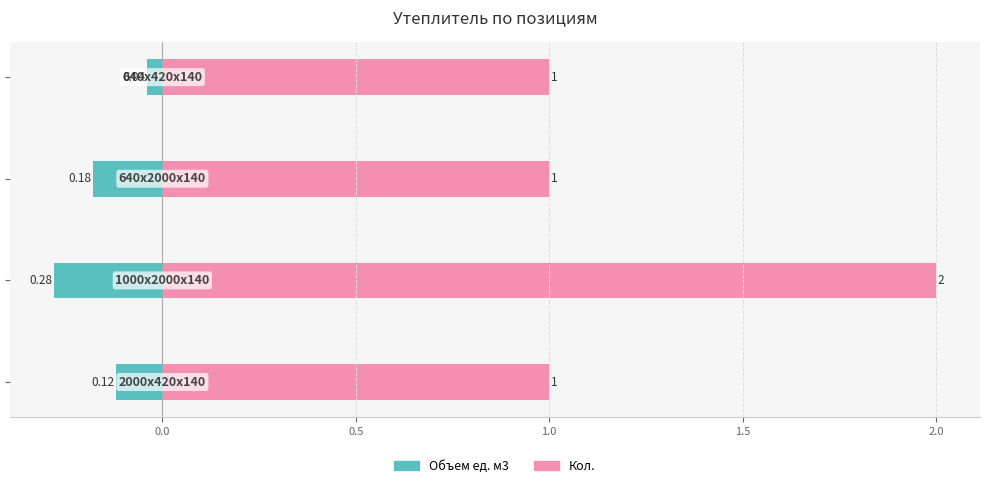

What are all the series names shown in the legend?

Объем ед. м3, Кол.